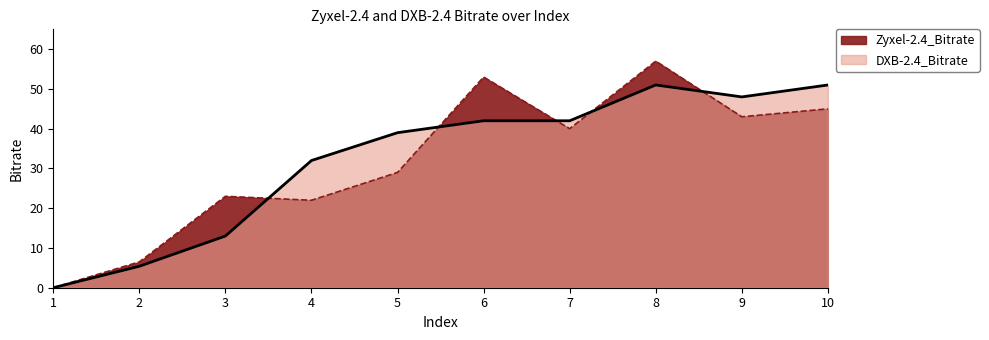

Which series has the largest total across all categories?

DXB-2.4_Bitrate